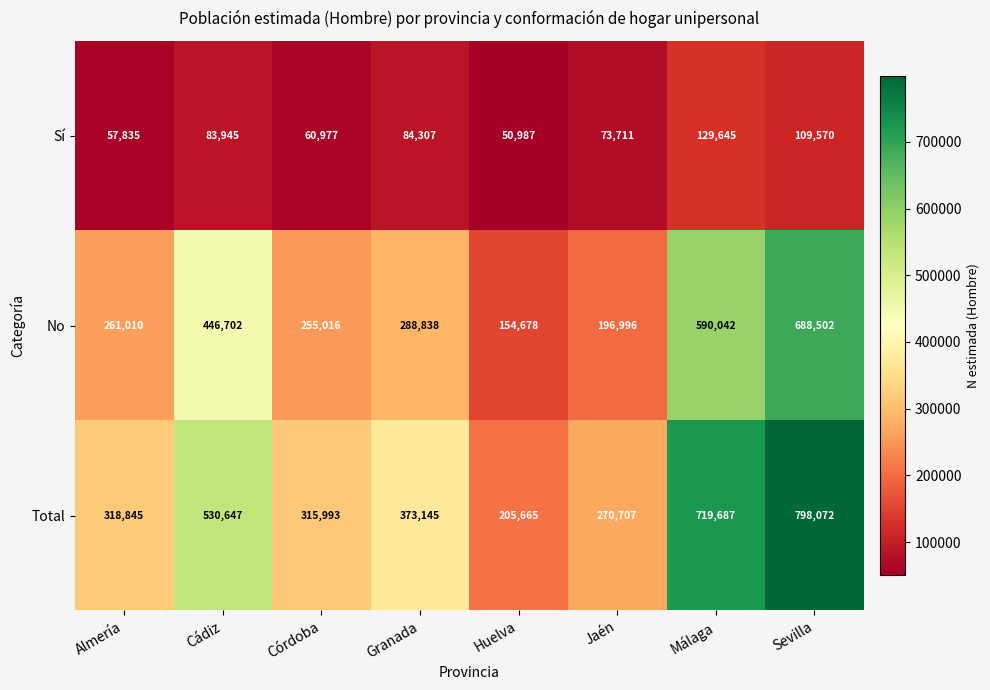

What value does the Total series have at Granada, to the nearest 100?

373100